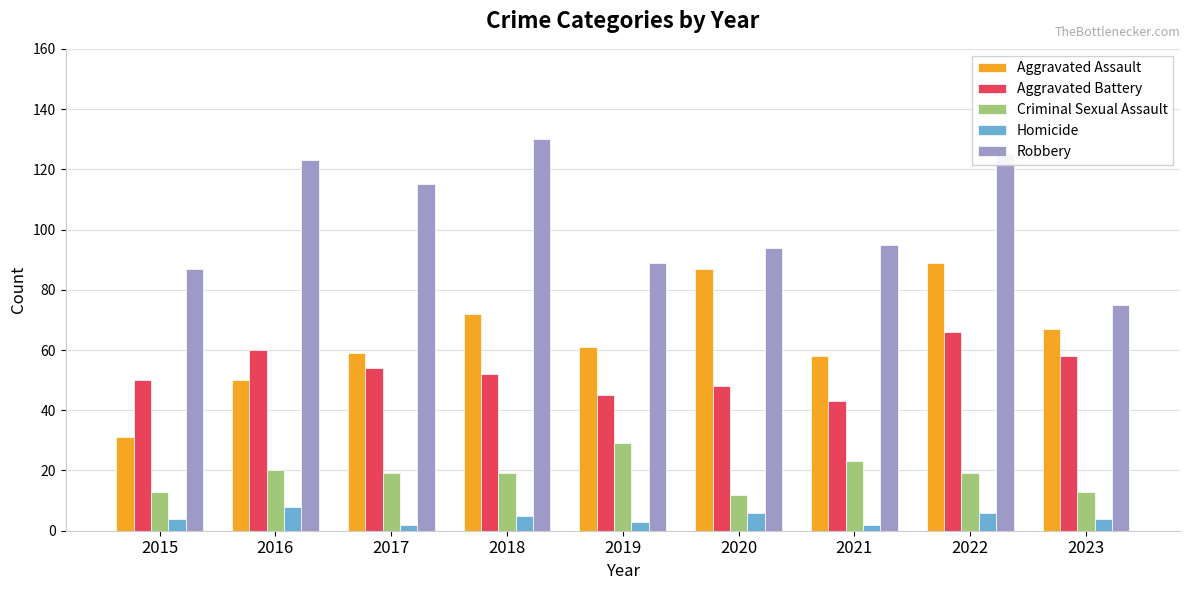

Reading right to left, list all the values displayed in this chart.

Aggravated Assault: 67	89	58	87	61	72	59	50	31
Aggravated Battery: 58	66	43	48	45	52	54	60	50
Criminal Sexual Assault: 13	19	23	12	29	19	19	20	13
Homicide: 4	6	2	6	3	5	2	8	4
Robbery: 75	125	95	94	89	130	115	123	87